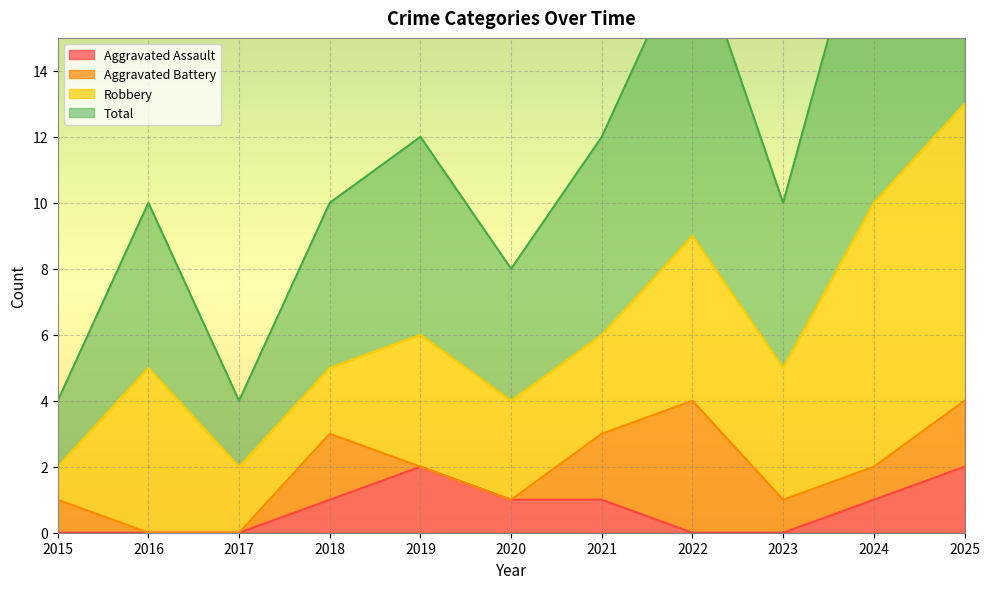

Which series has the largest range (max minus min)?

Total